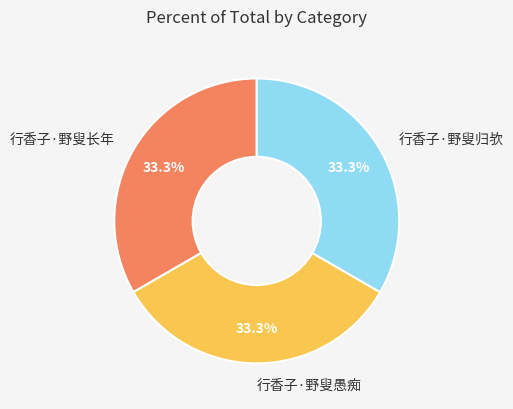

How many segments does this pie chart have?

3